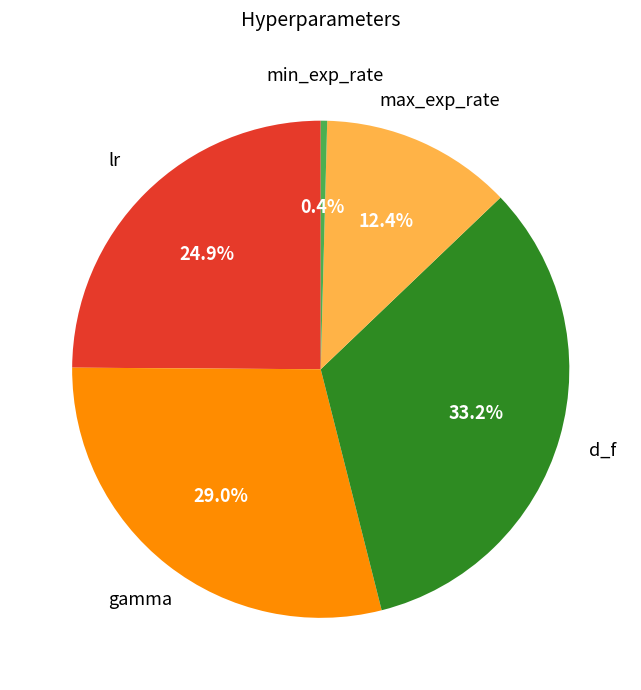

Does lr represent more than half of the total?

No